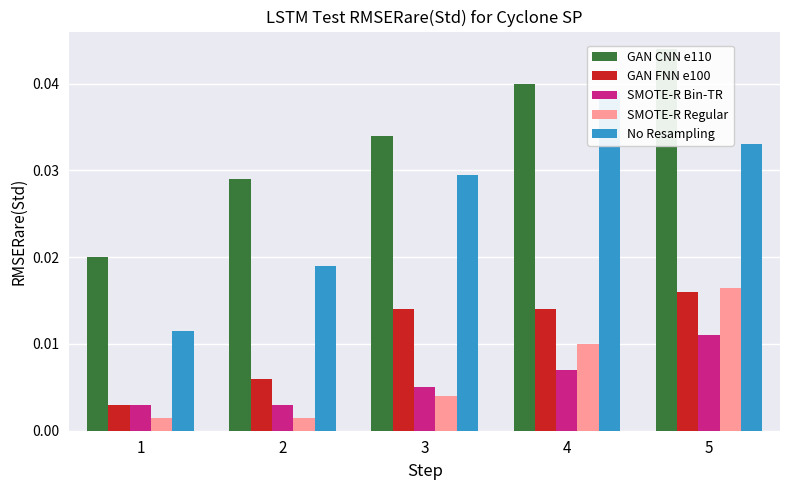

Rank the series at 4 from lowest to highest value.

SMOTE-R Bin-TR, SMOTE-R Regular, GAN FNN e100, No Resampling, GAN CNN e110